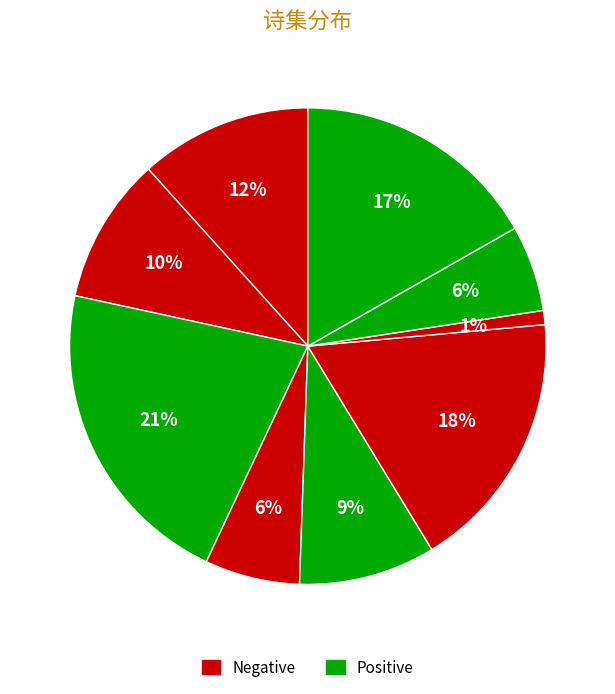

How many segments does this pie chart have?

9